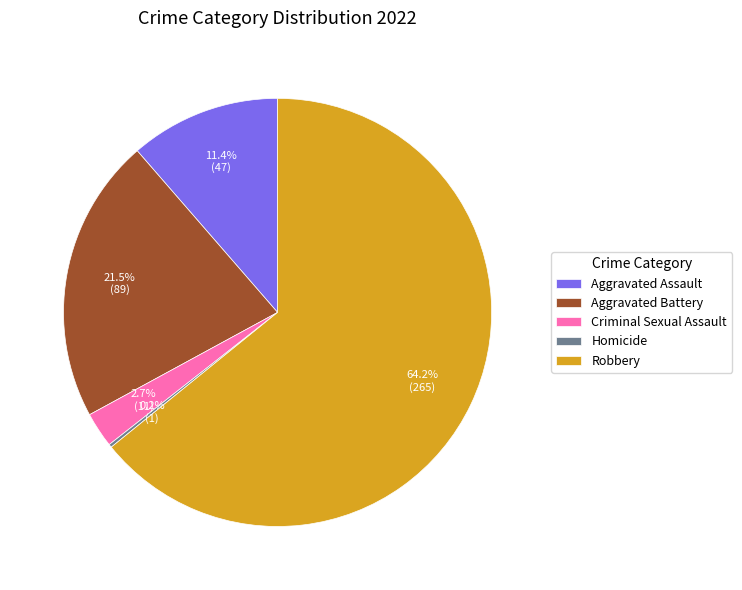

Which category has the biggest portion of the pie?

Robbery